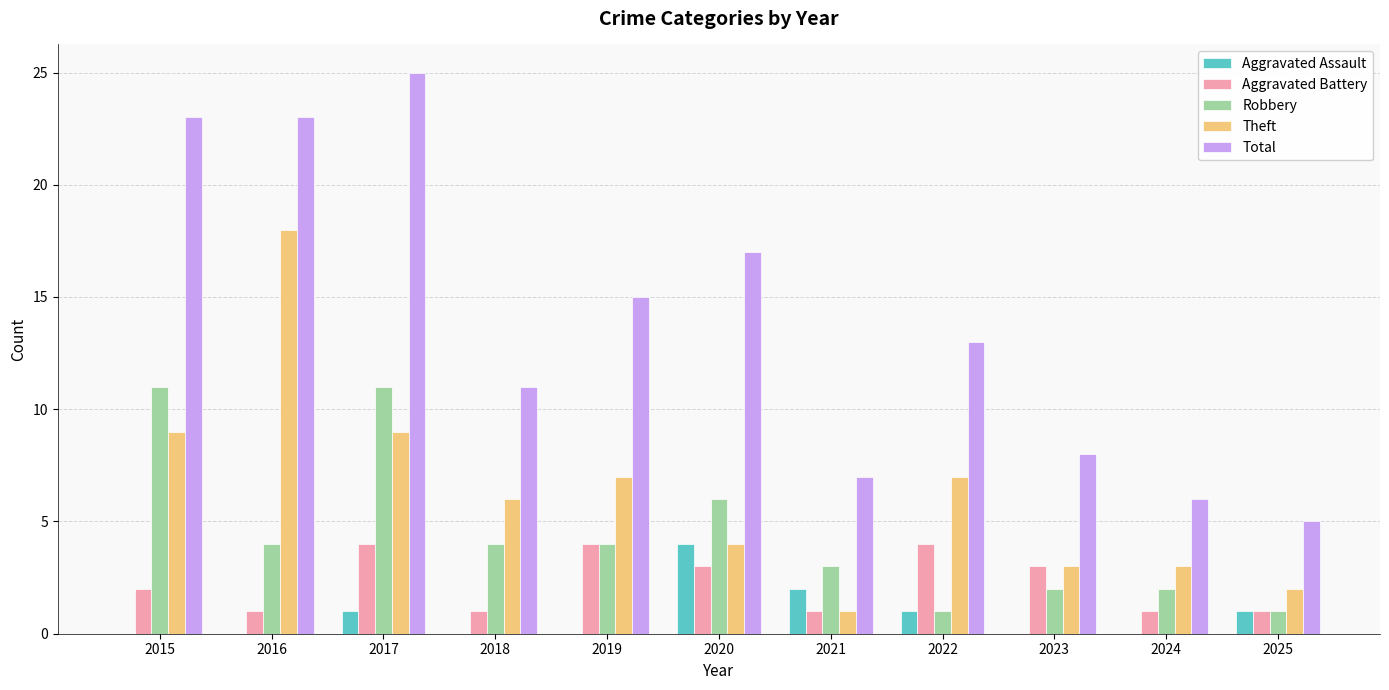

What is the sum of all Robbery values?

49